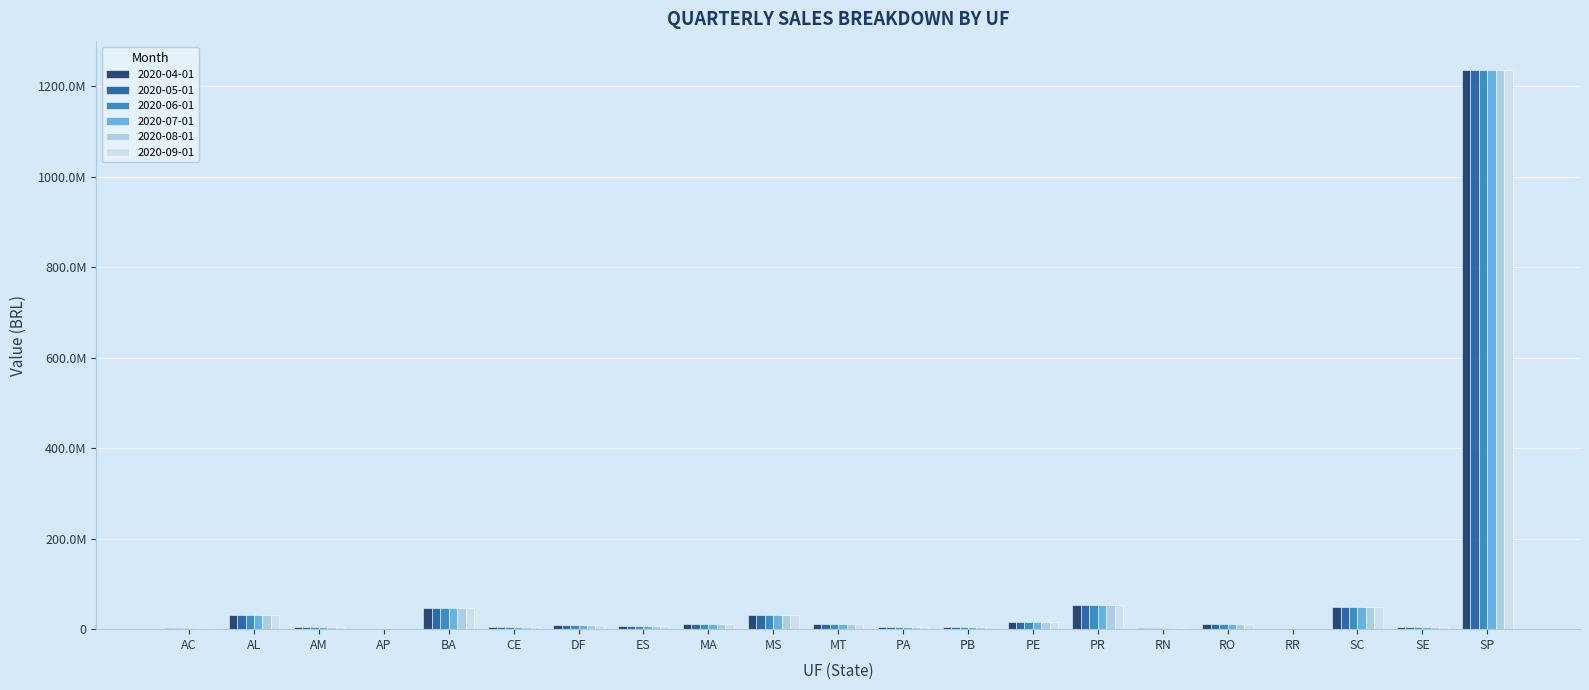

Is it true that 2020-08-01 equals 53038855.9 at PR?

True